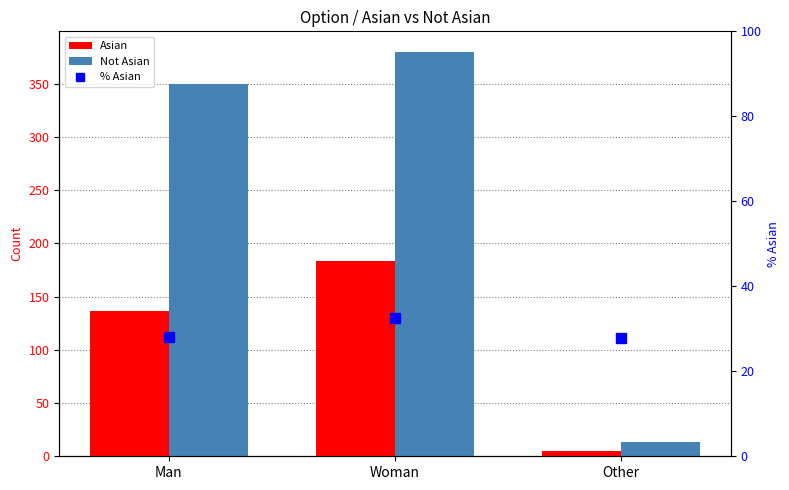

What is the sum of the % Asian values at Other and Man?

55.8